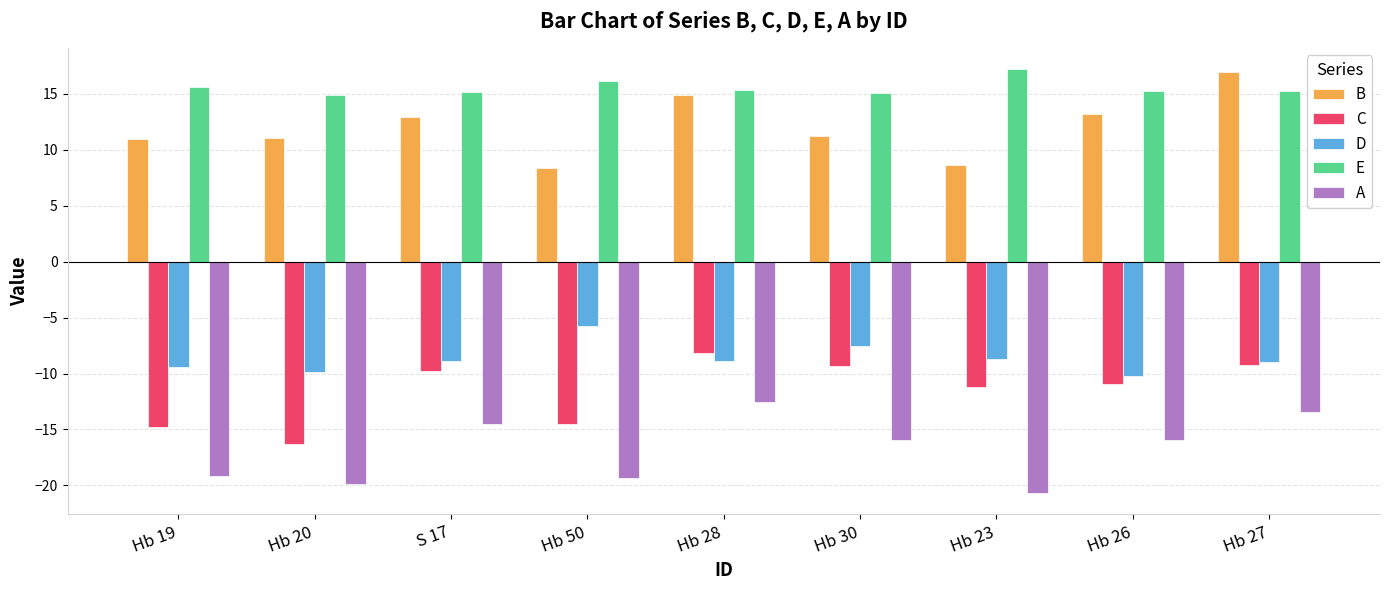

Is the value of B at S 17 greater than the value of D at Hb 19?

Yes